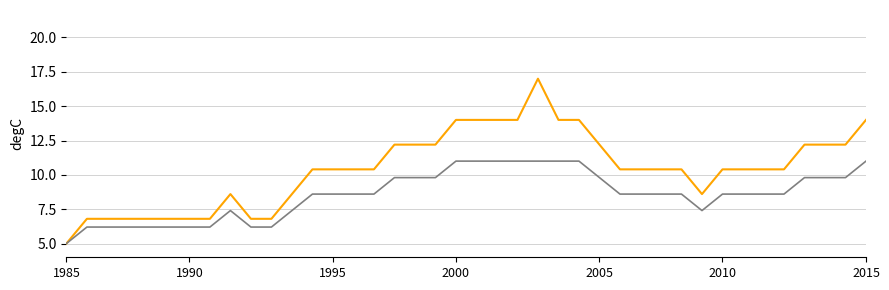

What is the maximum value shown in the chart?

17.0